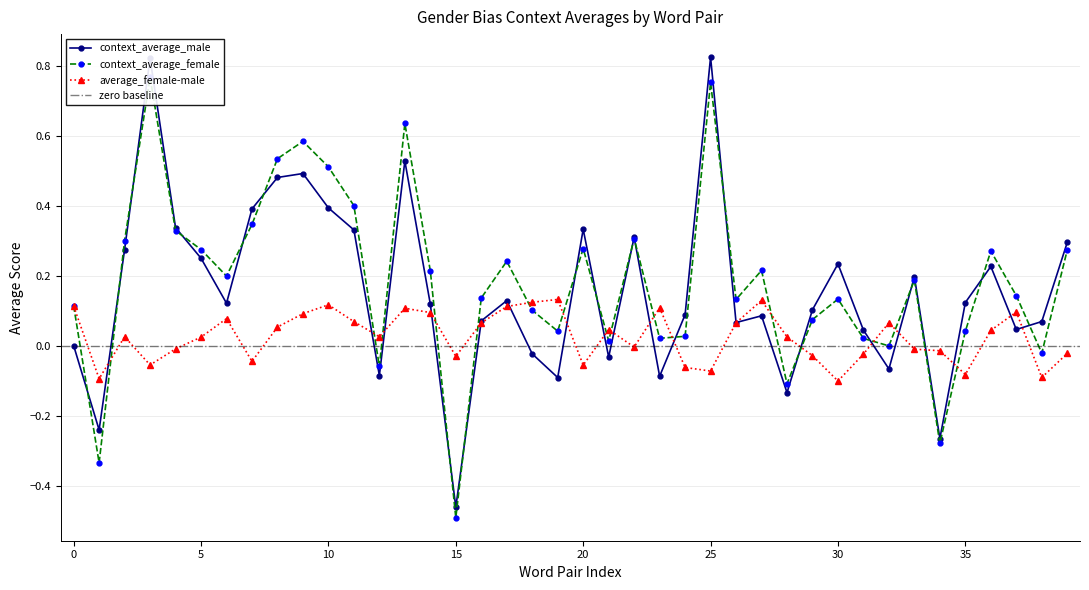

How many values in context_average_male are above zero?

30